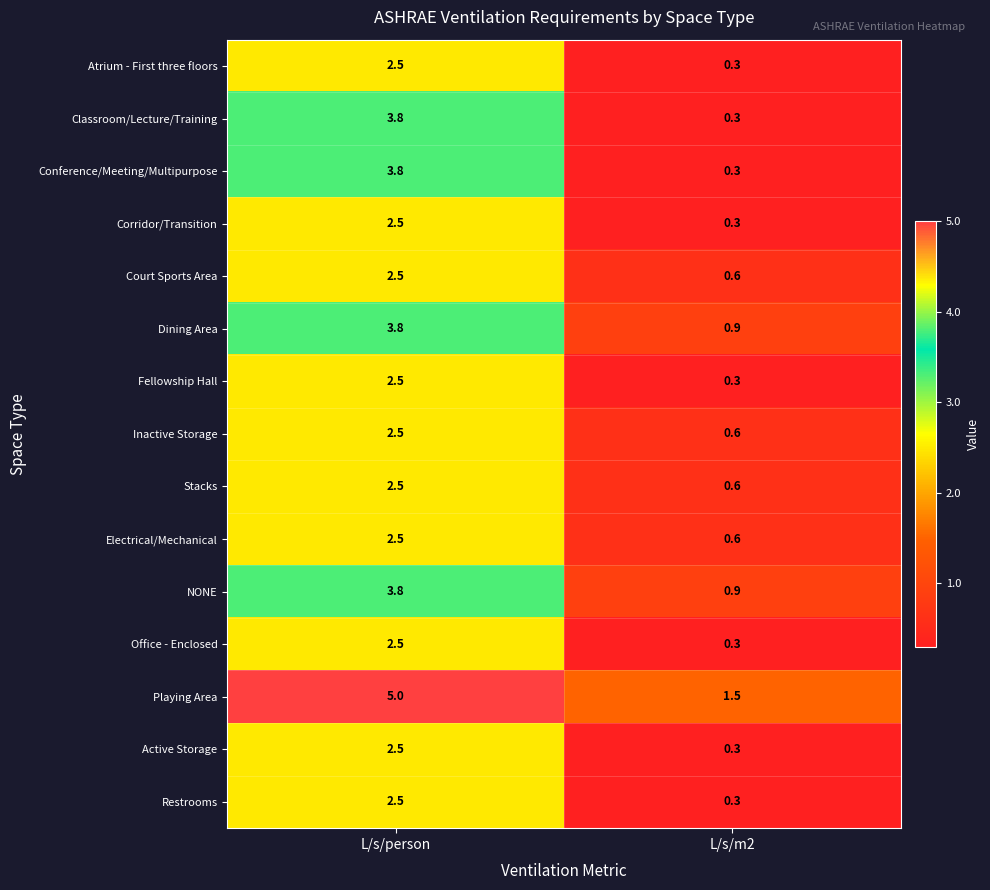

Is it true that Inactive Storage equals 2.5 at L/s/person?

True